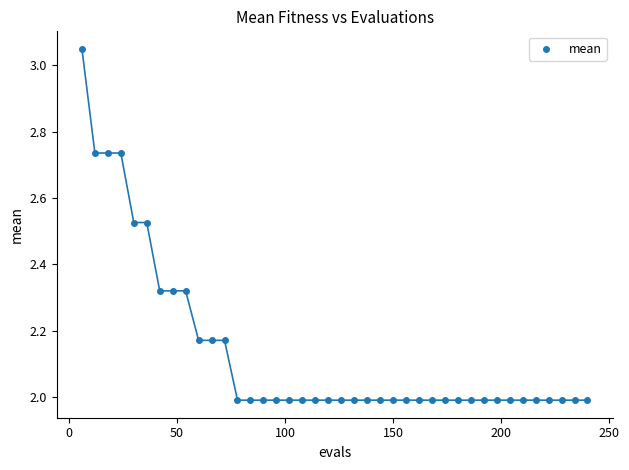

What is the range of X values (max minus min)?

234.0